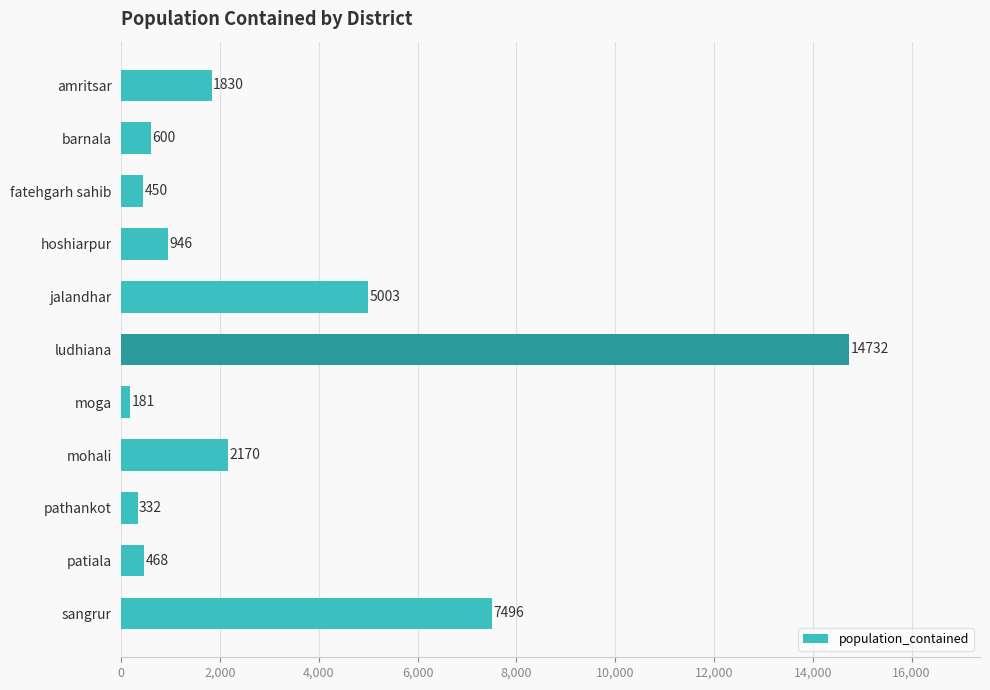

The chart shows a value of 450 at fatehgarh sahib. True or false?

True